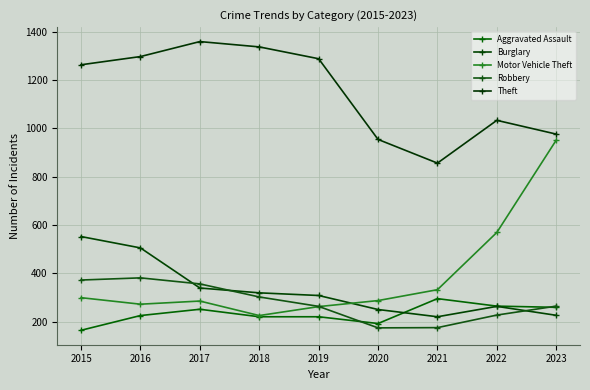

What is the difference between the highest and lowest values at 2016?

1072